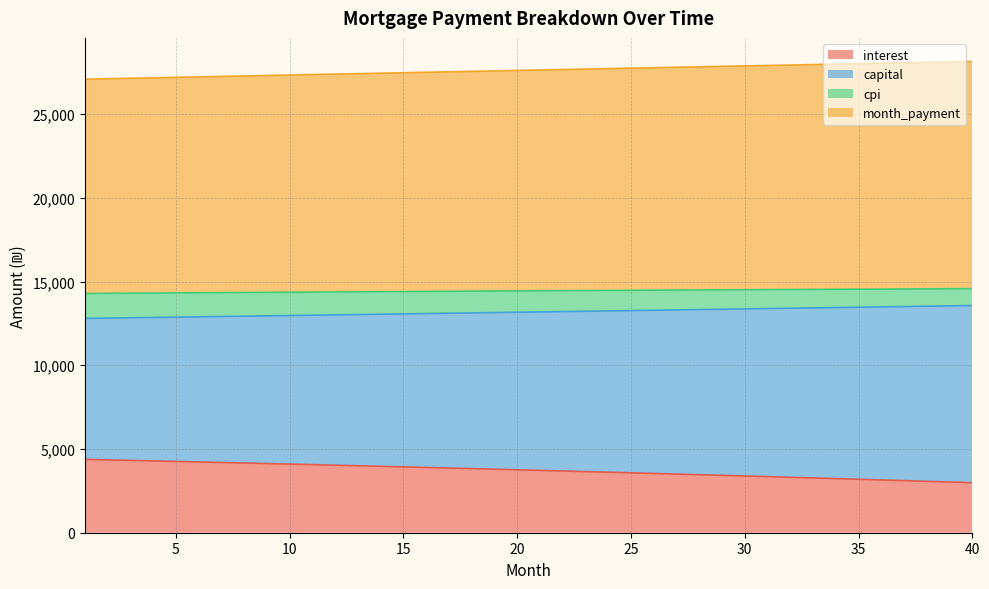

List the labels in order of capital value, largest first.

40, 39, 38, 37, 36, 35, 34, 33, 32, 31, 30, 29, 28, 27, 26, 25, 24, 23, 22, 21, 20, 19, 18, 17, 16, 15, 14, 13, 12, 11, 10, 9, 8, 7, 6, 5, 4, 3, 2, 1